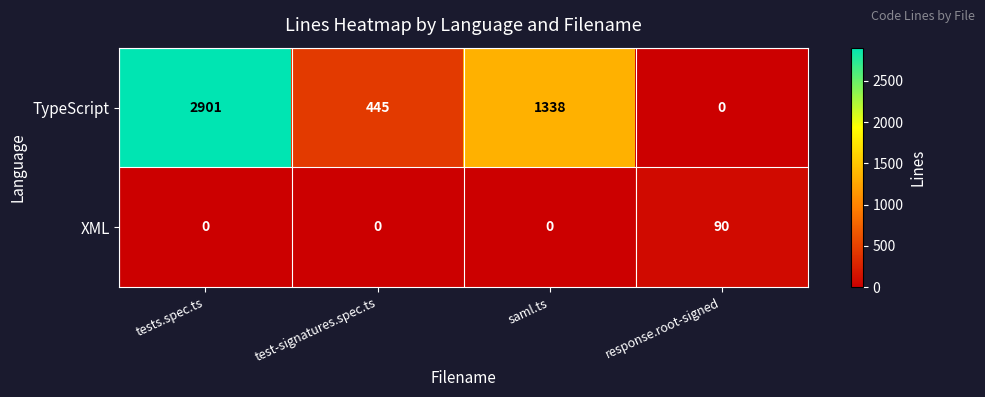

Reading left to right, list all the values displayed in this chart.

TypeScript: 2901	445	1338	0
XML: 0	0	0	90